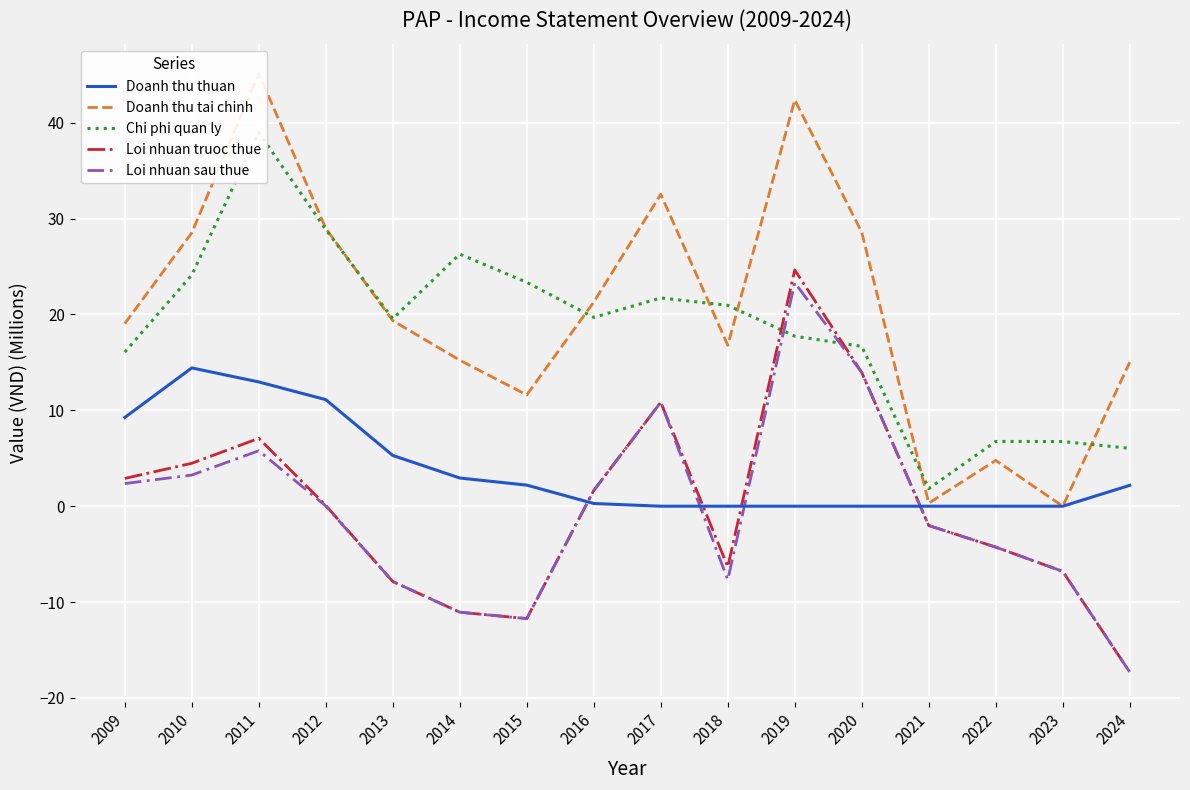

What is the smallest value displayed?

-17.3